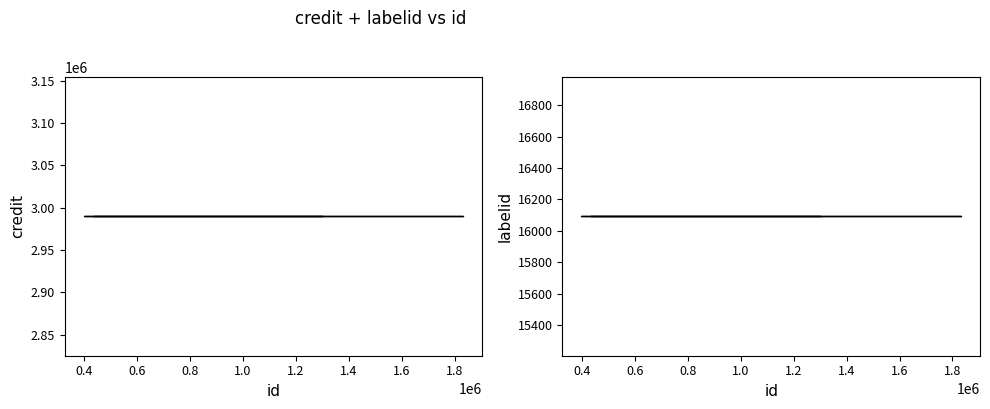

What is the average value of the credit series?

2989754